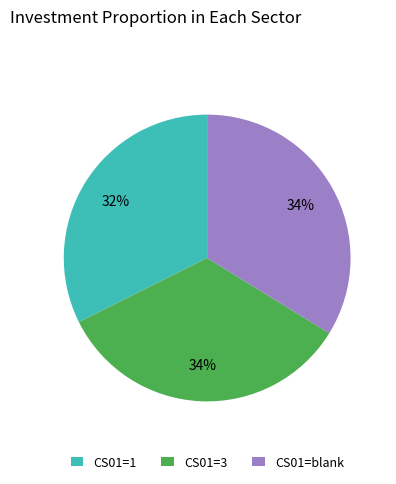

Is it true that CS01=3 is 34% of the pie?

True